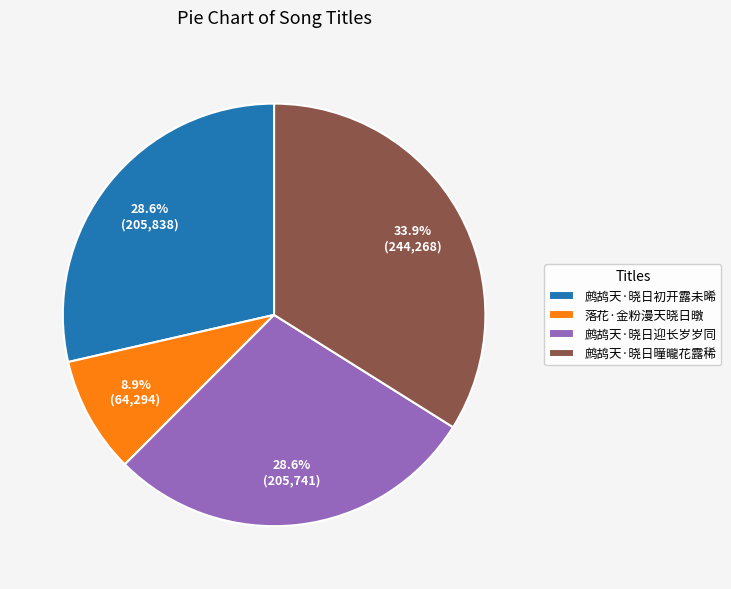

How many slices are in this pie chart?

4